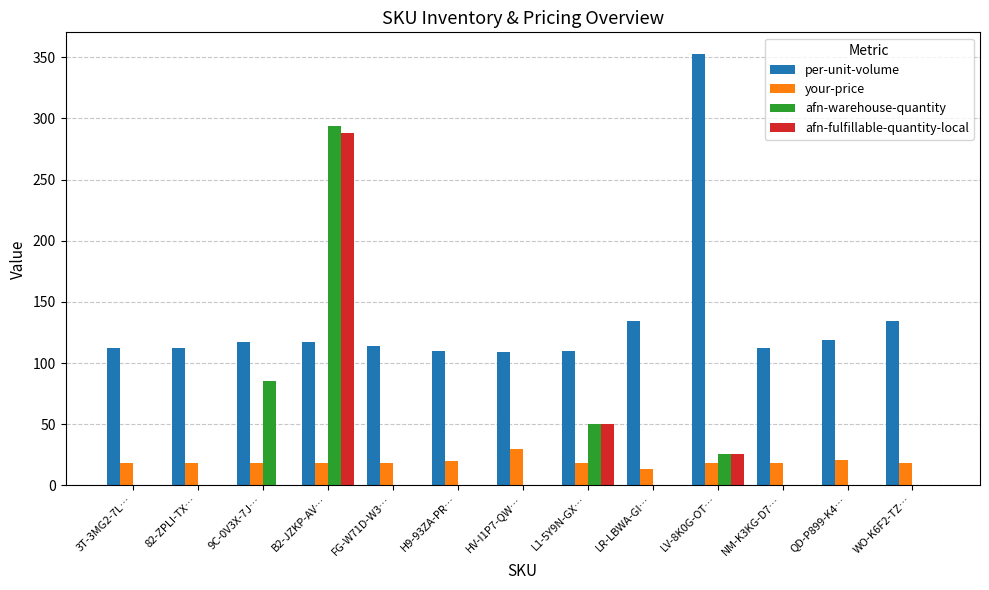

At which label is afn-fulfillable-quantity-local closest to 144?

L1-5Y9N-GX…